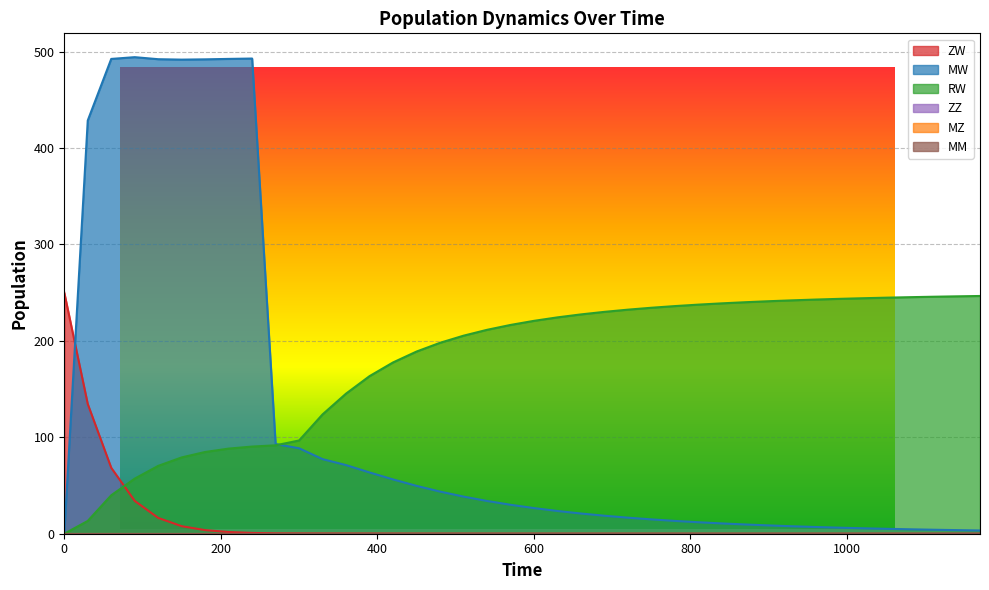

Which series has the widest spread of values?

MW